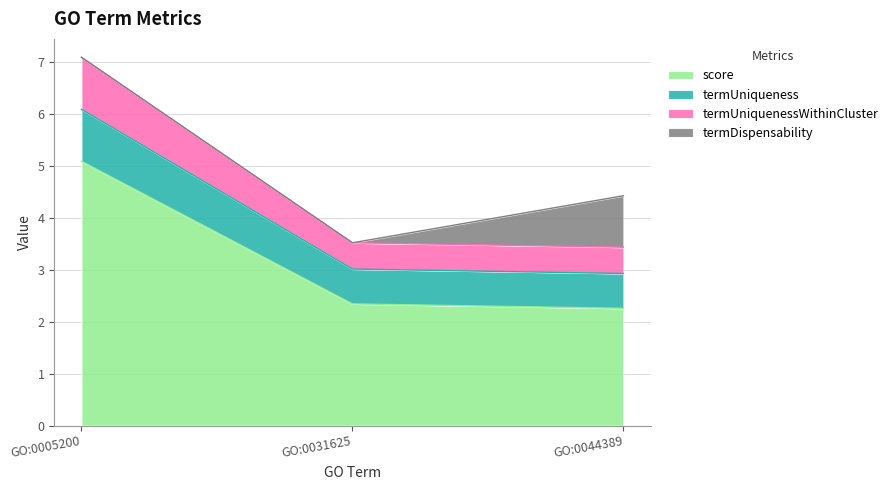

True or false: score has a value of 2.3 at GO:0031625.

True